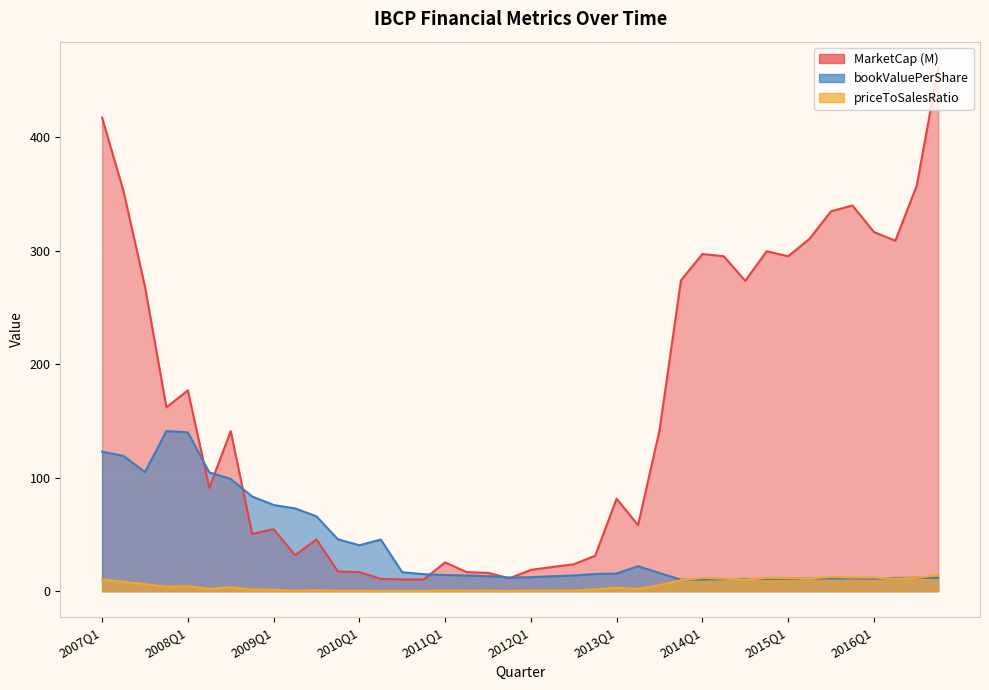

Where is the first local maximum for bookValuePerShare?

2007Q4